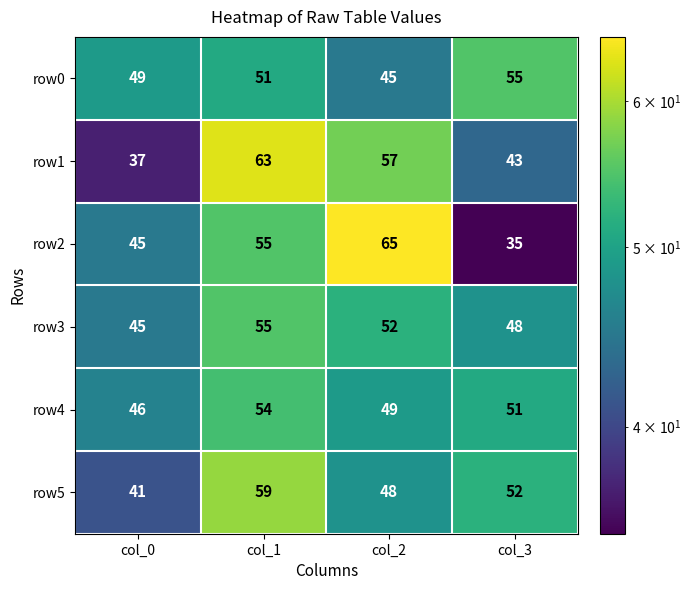

Count the row4 values in the range 49 to 54.

3